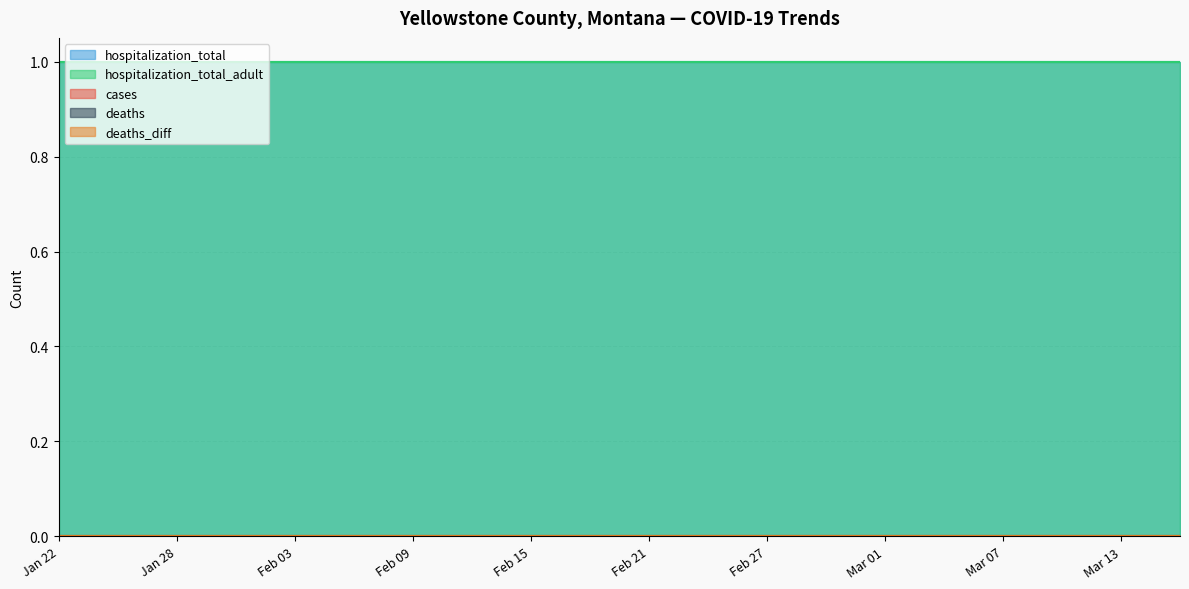

Is it true that hospitalization_total equals 1 at 2020-01-28?

True